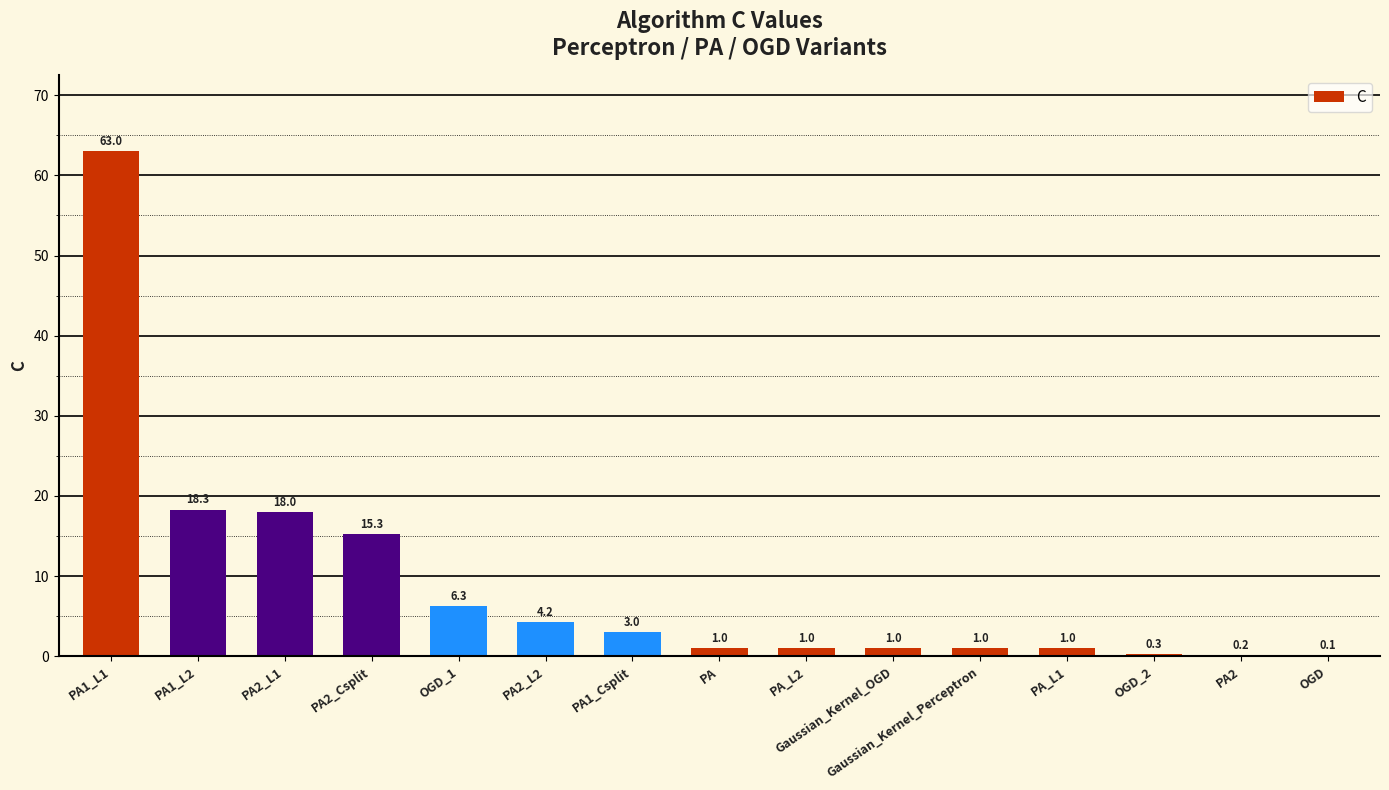

Reading left to right, what are all the values shown in this chart?

63.0	18.3	18.0	15.3	6.3	4.2	3.0	1.0	1.0	1.0	1.0	1.0	0.3	0.2	0.1